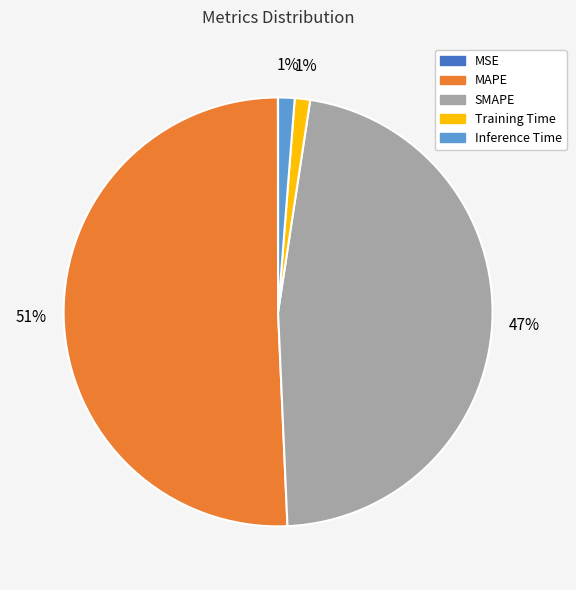

To the nearest percent, what is the difference between the largest and smallest slice percentages?

51%